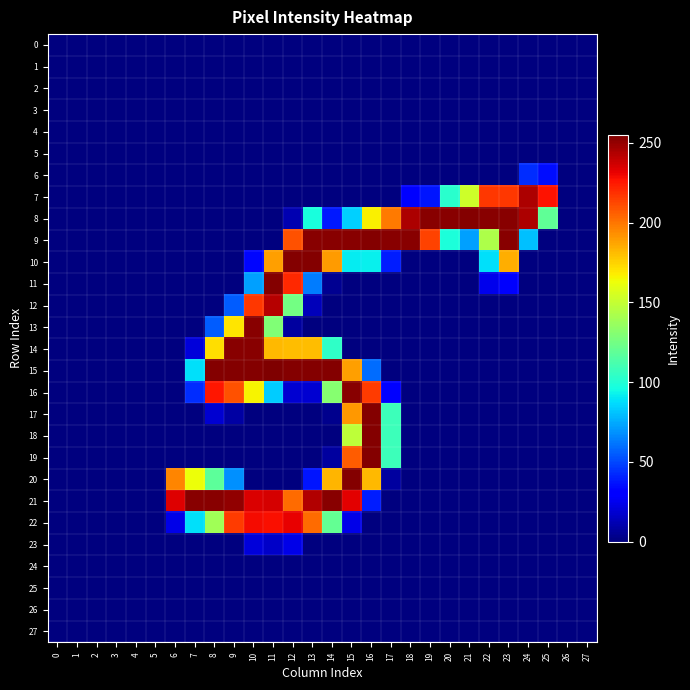

At which category is the sum across all series the highest?

15